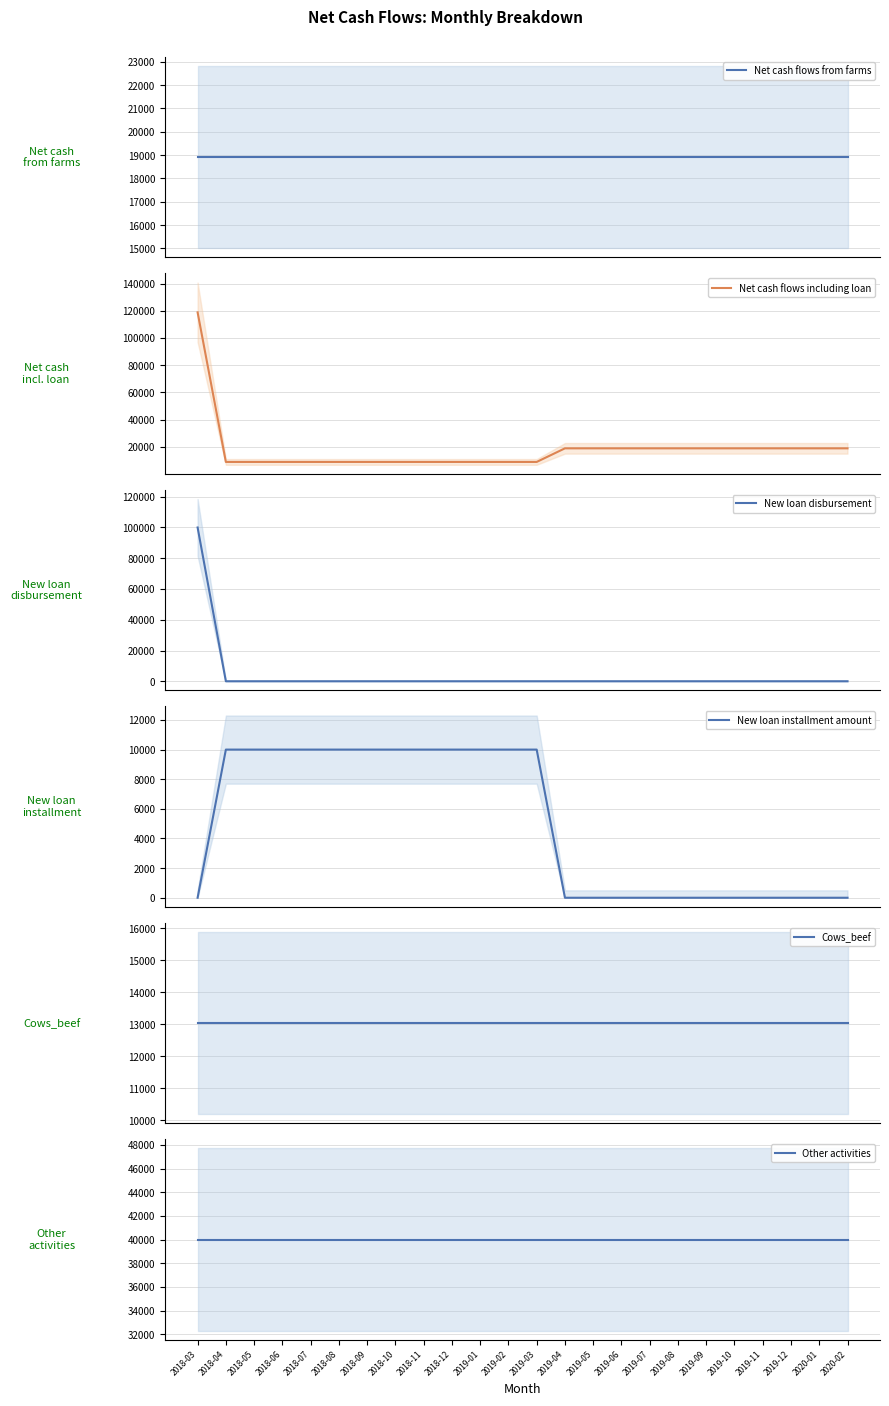

What is the difference between the second highest and minimum values in the Net cash flows including loan series?

10000